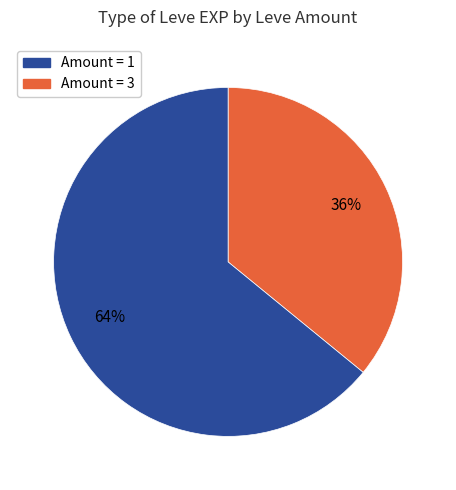

Is there any slice that represents more than half of the pie?

Yes